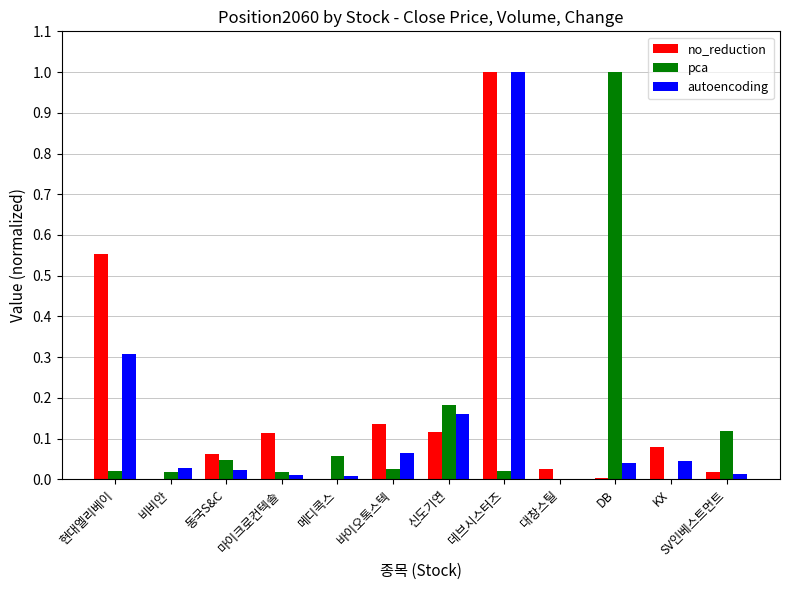

Which series changed the most between 마이크로컨텍솔 and DB?

pca